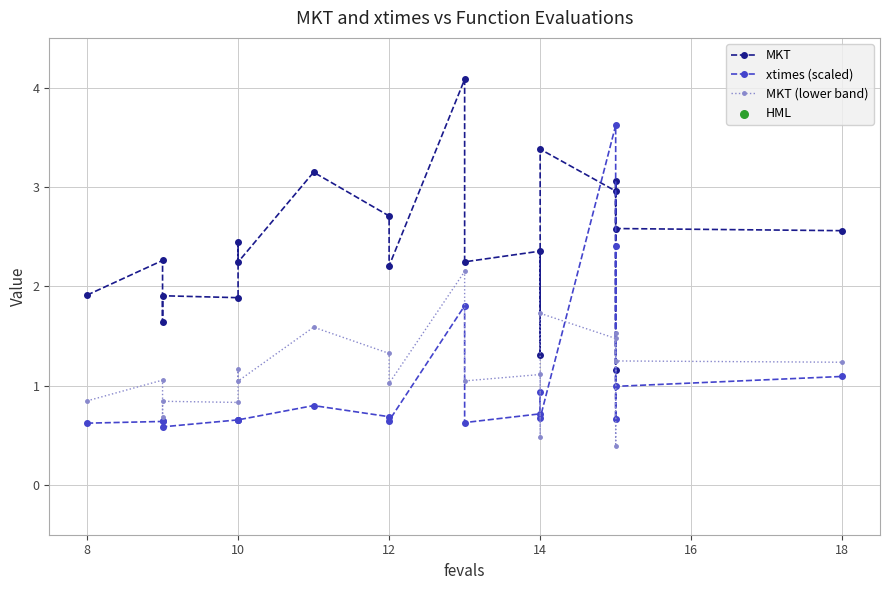

Which series contains the lowest Y value?

MKT (lower band)